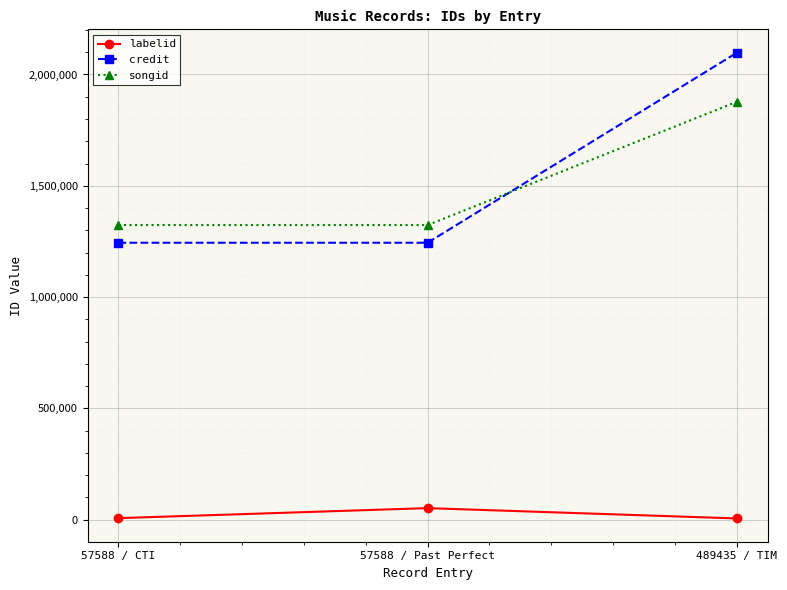

At how many categories does at least one series exceed 1423836?

1